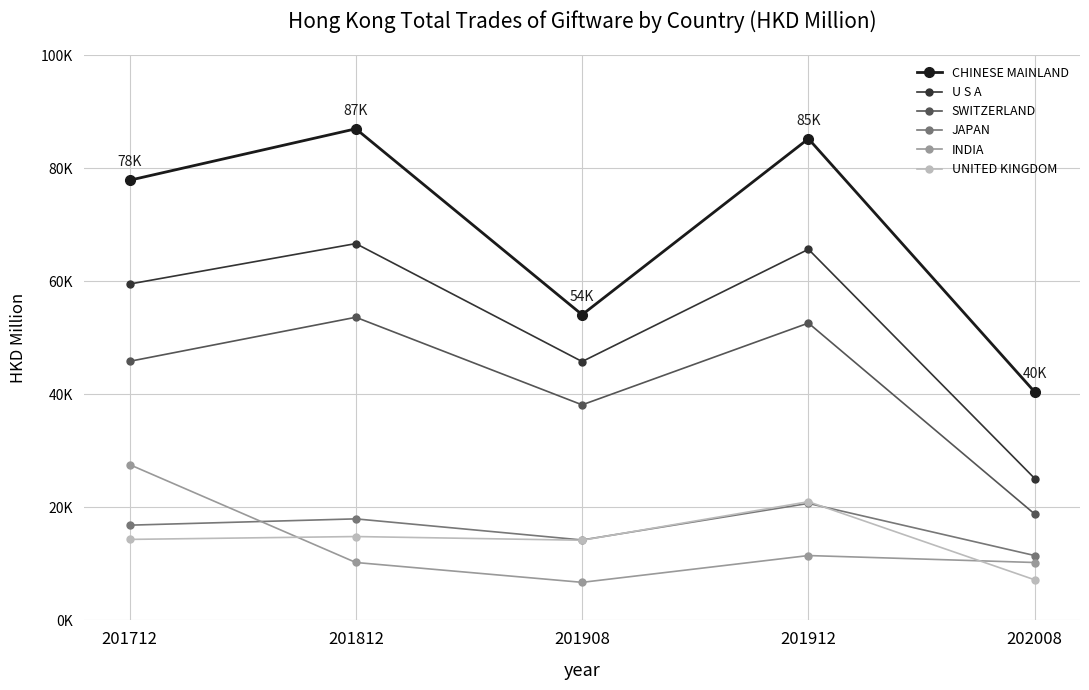

How many interior local peaks does the U S A series have?

2